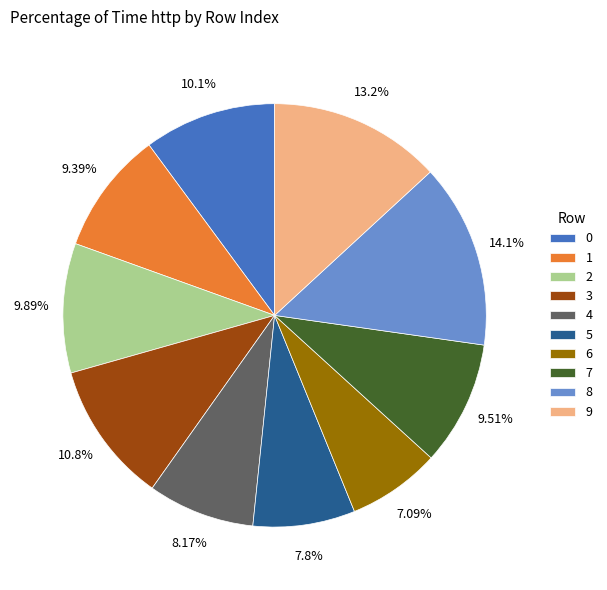

What percentage is the 0 slice, to the nearest percent?

10%